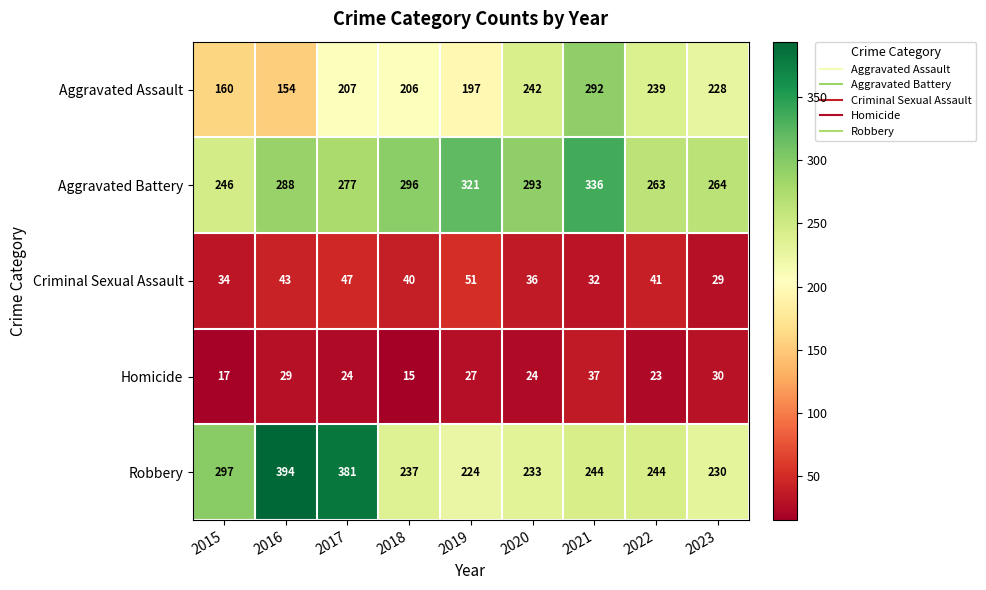

At which label does Aggravated Assault reach its peak?

2021